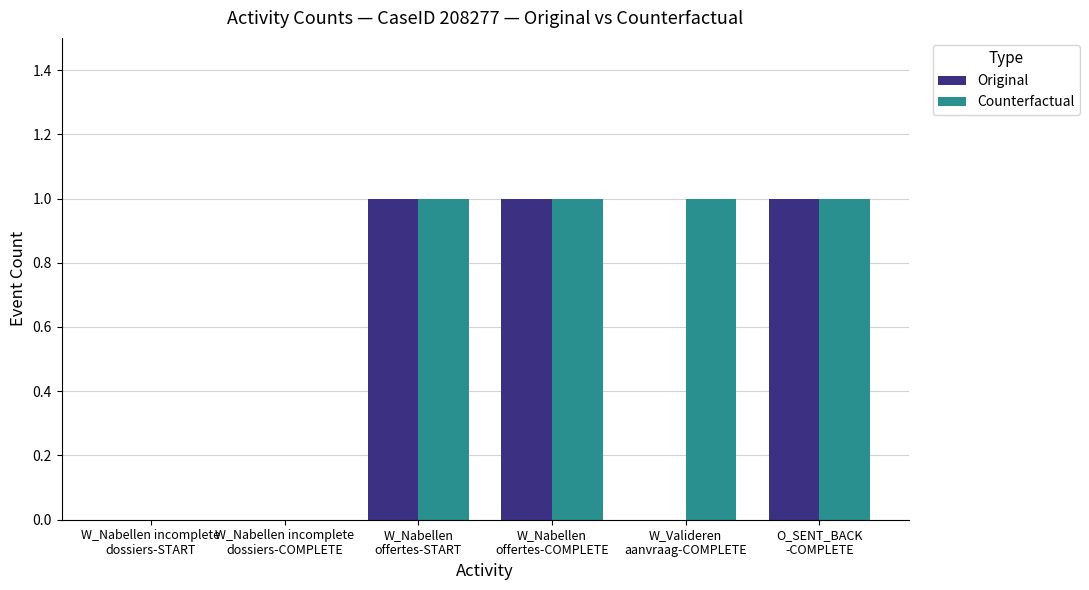

What are all the series names shown in the legend?

Original, Counterfactual